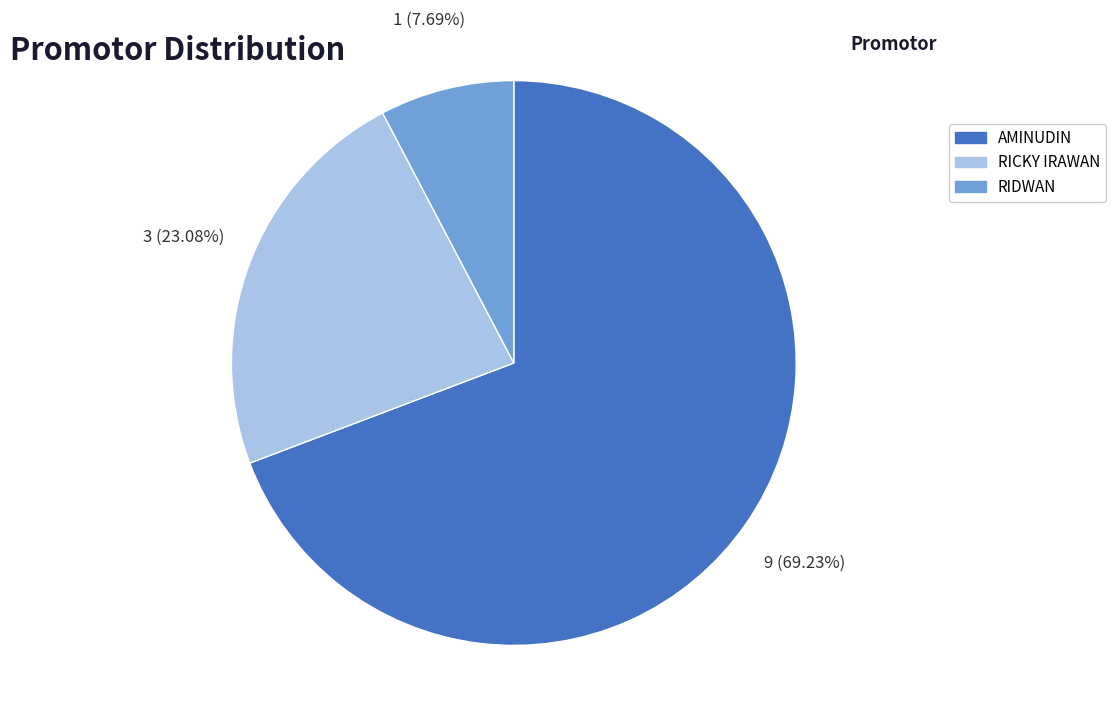

Do AMINUDIN and RICKY IRAWAN together represent more than half of the pie?

Yes